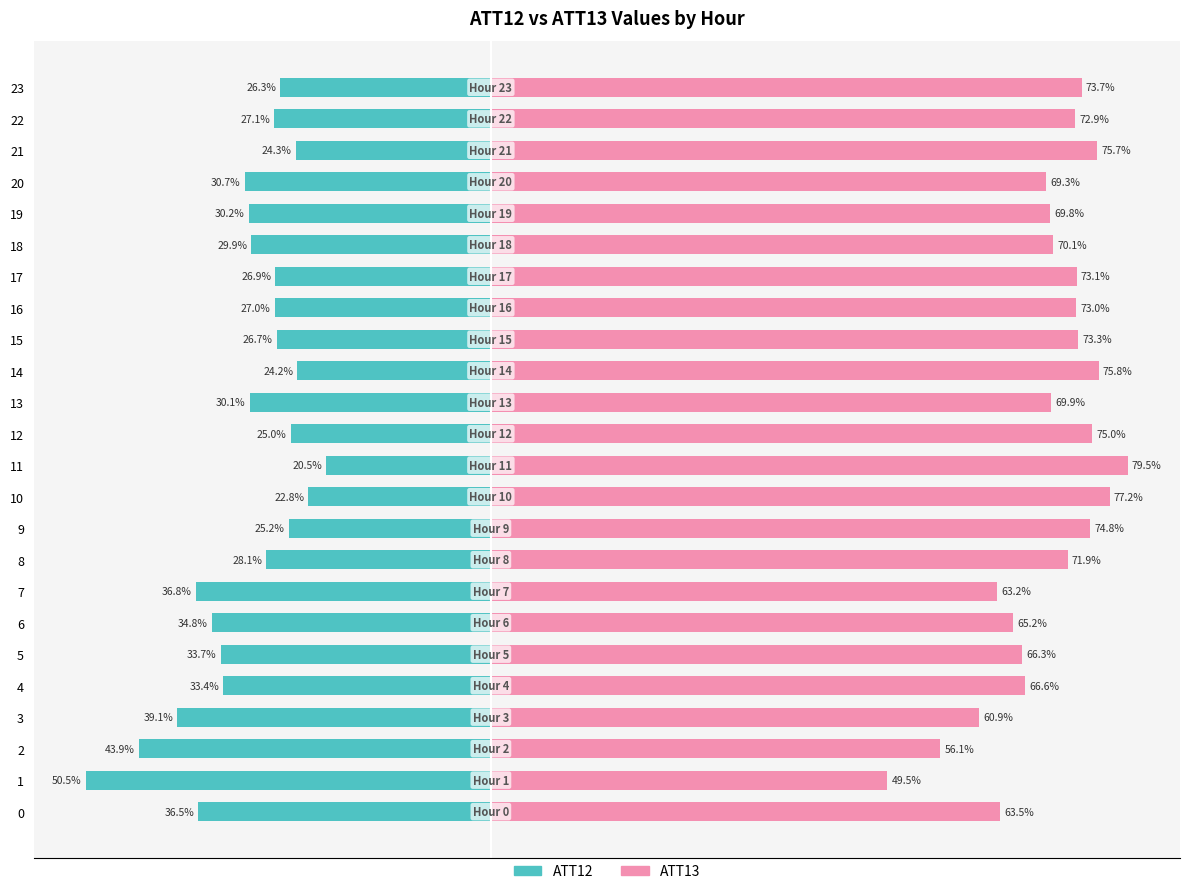

What value does the ATT12 (left) series have at 15?

-26.7